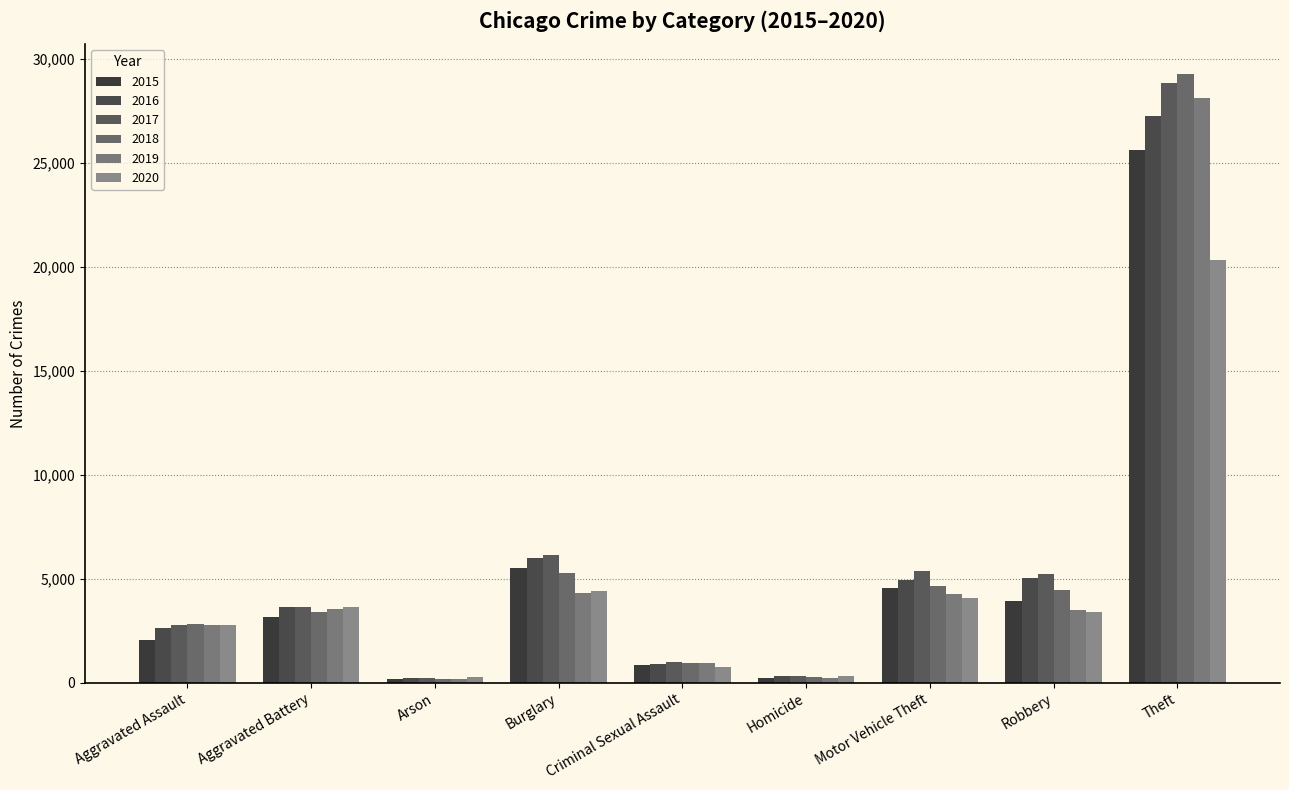

What is the average value of the 2015 series?

5115